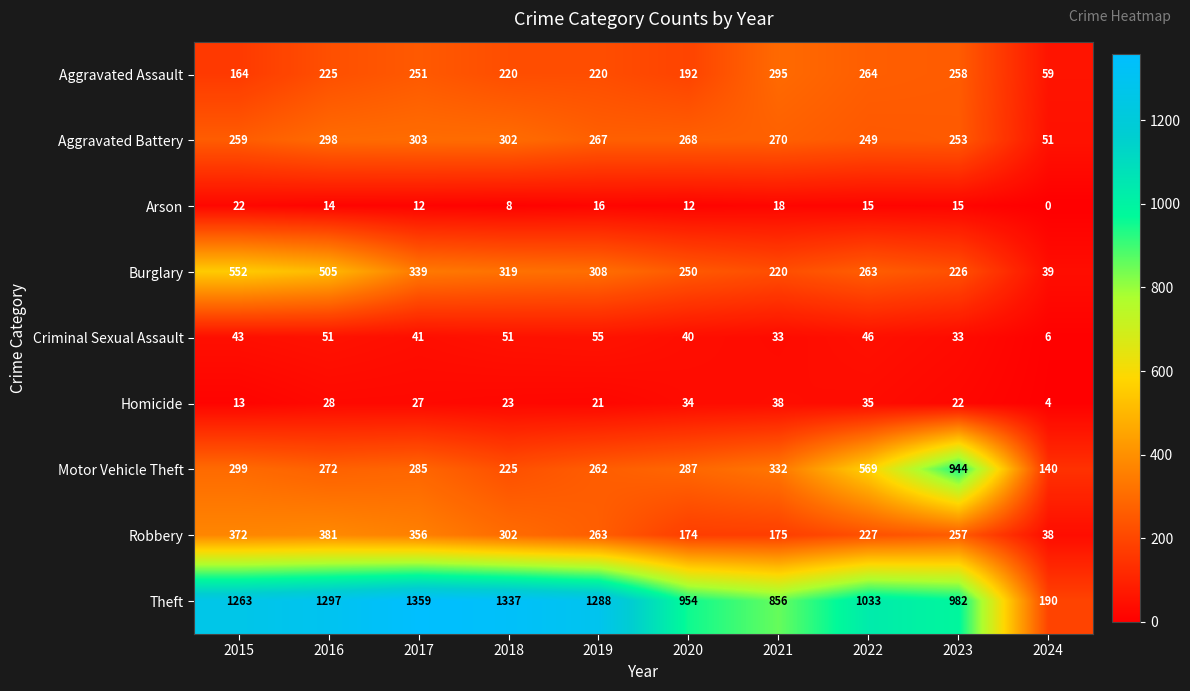

What is the sum of the Criminal Sexual Assault values at 2022 and 2021?

79